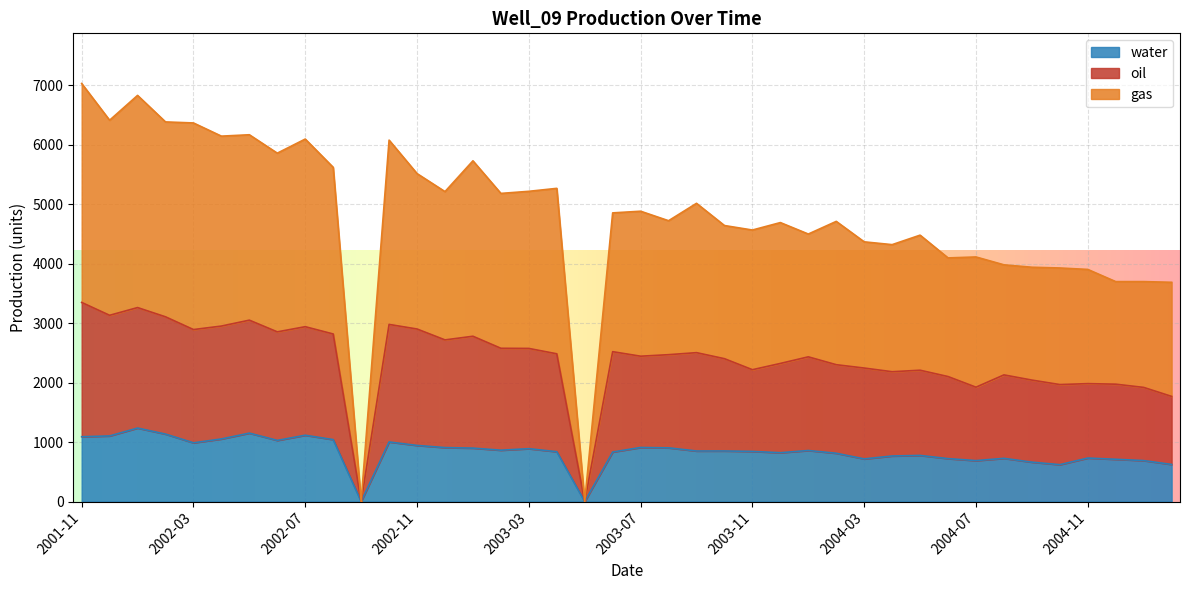

What is the label of the 37th point from the right?

2002-02